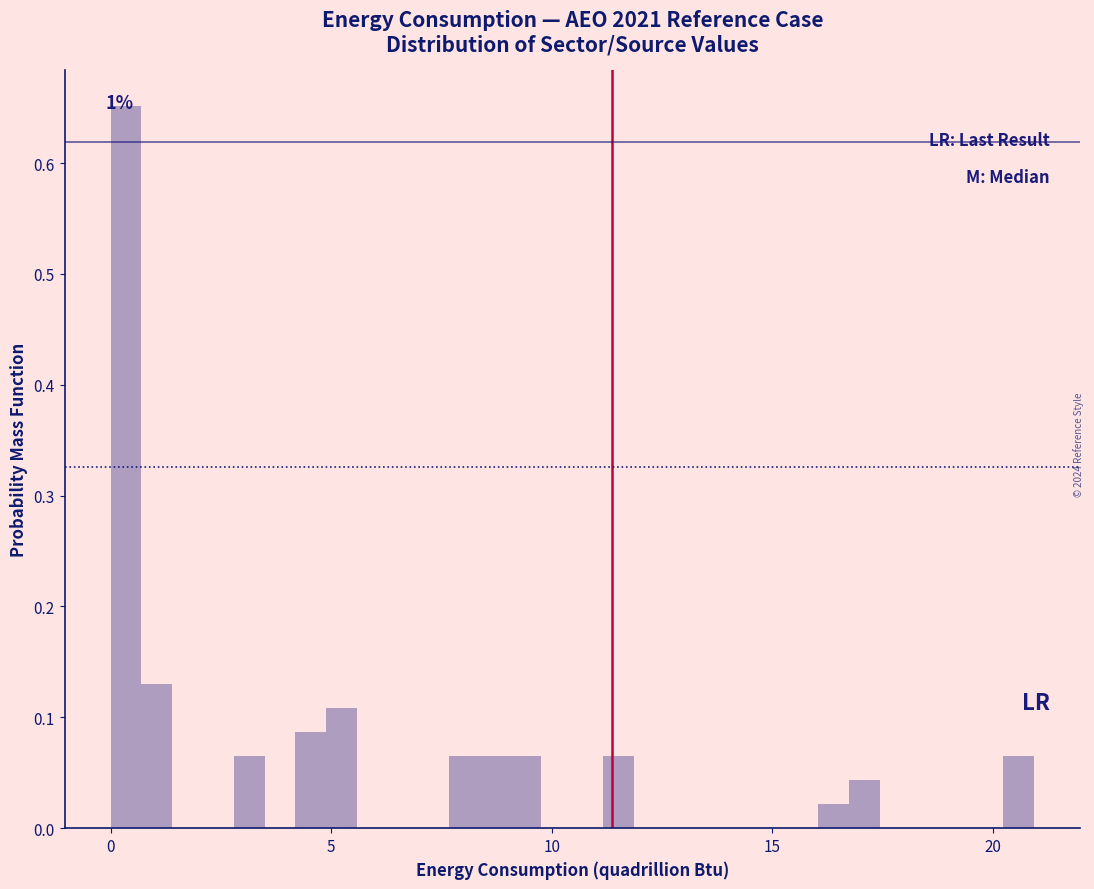

Around what value on the x-axis is the tallest bar? Give the approximate position of its centre, as read against the axis.

0.5